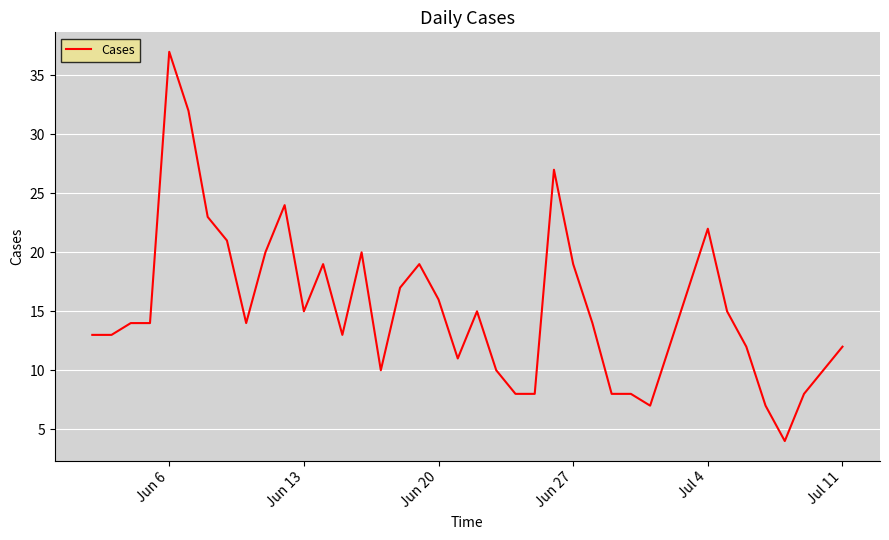

What is the minimum value shown in the chart?

4